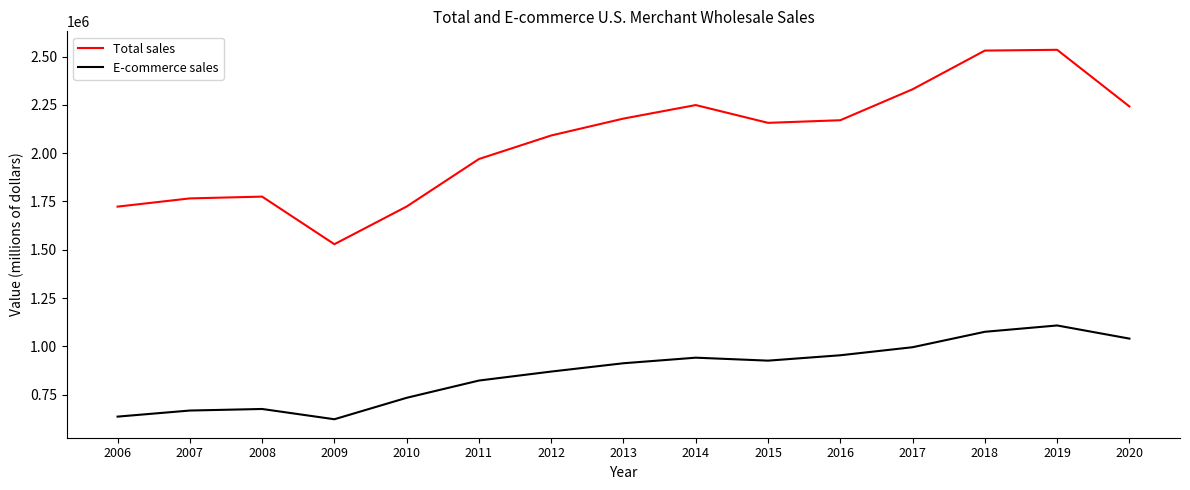

How many values in the Total sales series are below 2157348?

7